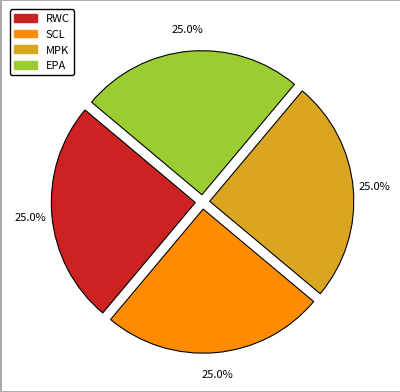

The SCL slice represents 25% of the pie. True or false?

True